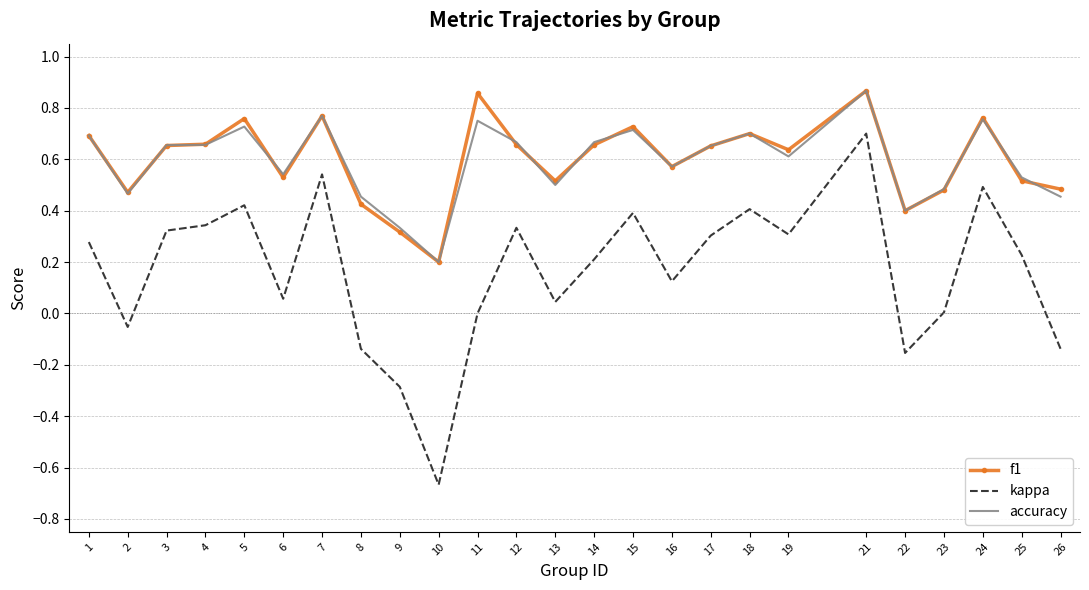

True or false: accuracy has a value of 0.3 at 4.

False